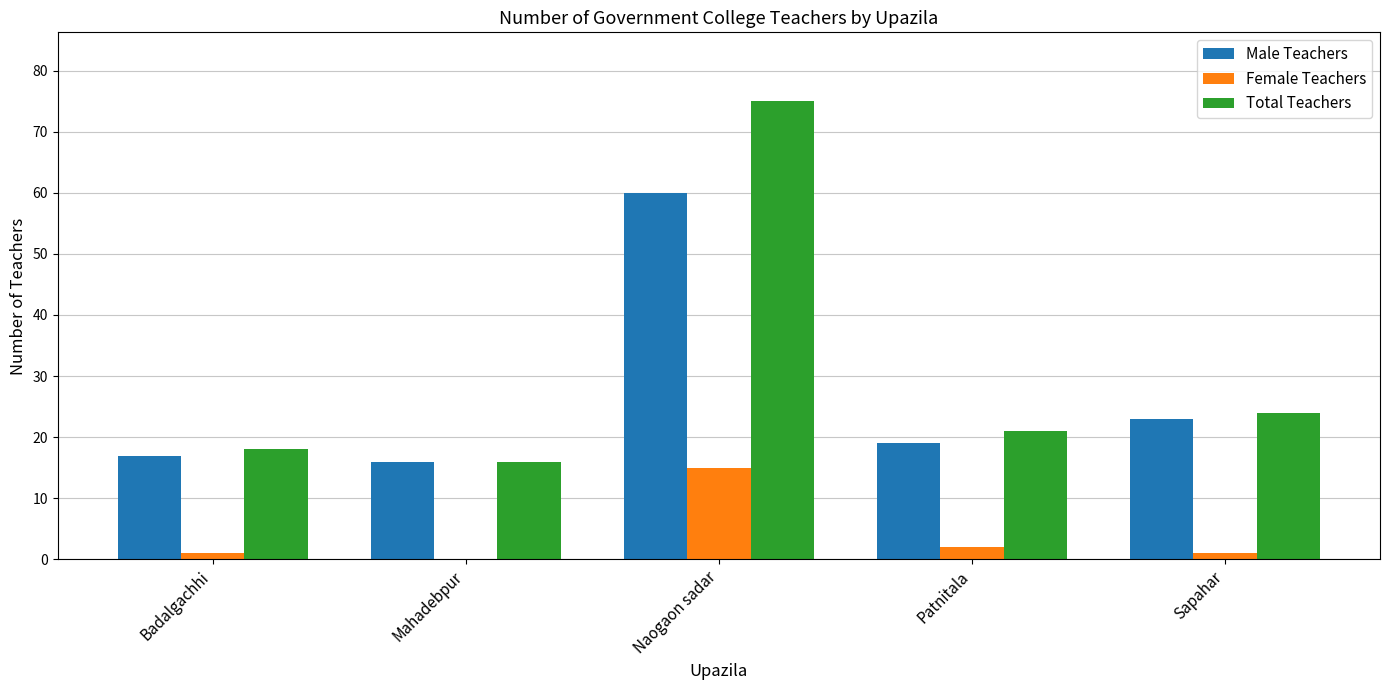

Which series has the largest range (max minus min)?

Total Teachers